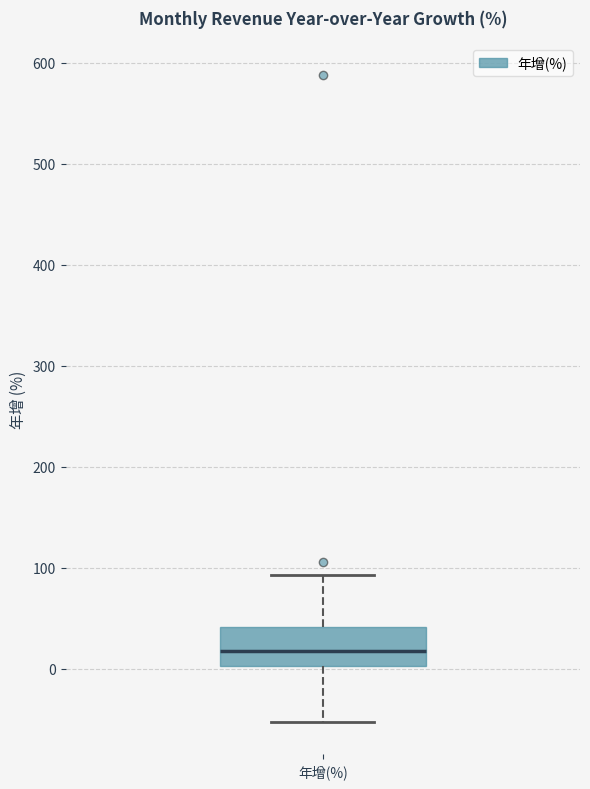

Read this box plot against the y-axis: the position of the median line, the range covered by the box, and the ends of both whiskers. The values are not printed on the chart, so give them approximately, as read against the axis.

median 20, box 0 to 40, whiskers -50 to 90